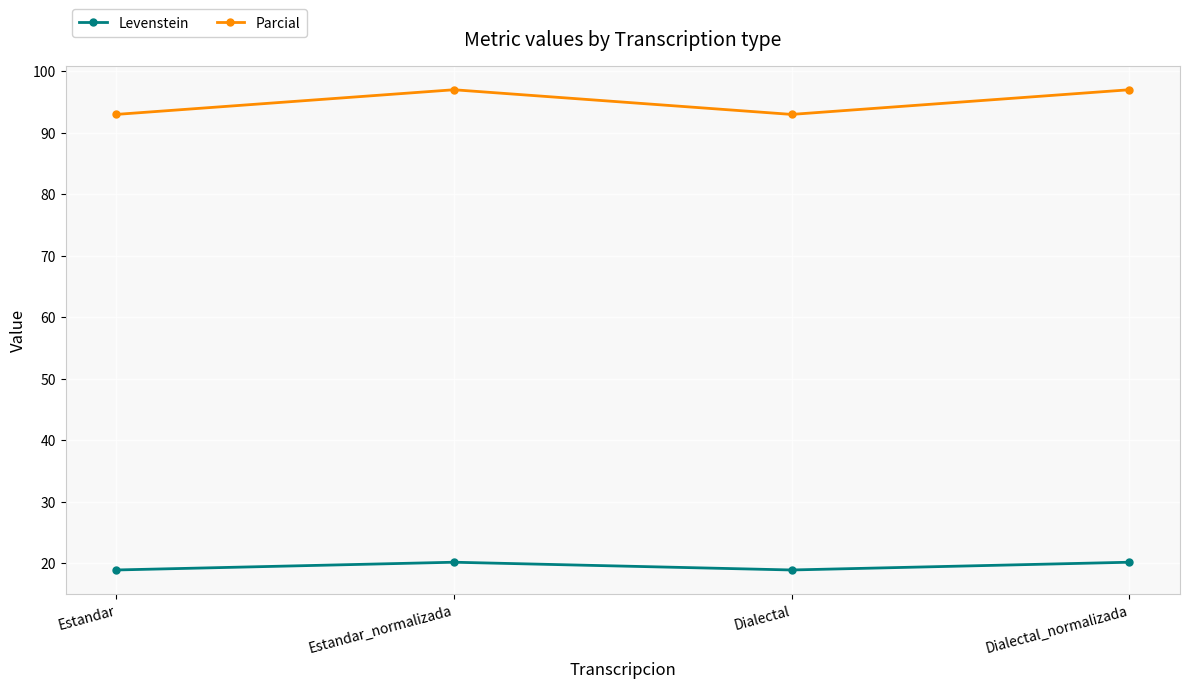

What position from the left is Dialectal?

3